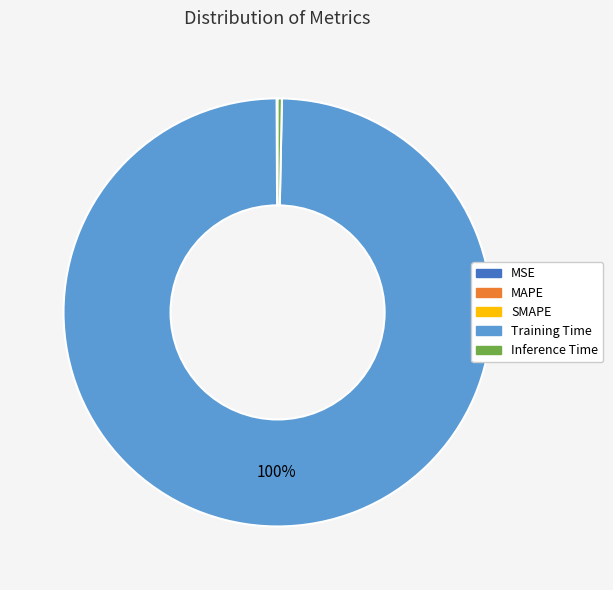

To the nearest percent, what is the difference between the largest and smallest slice percentages?

100%